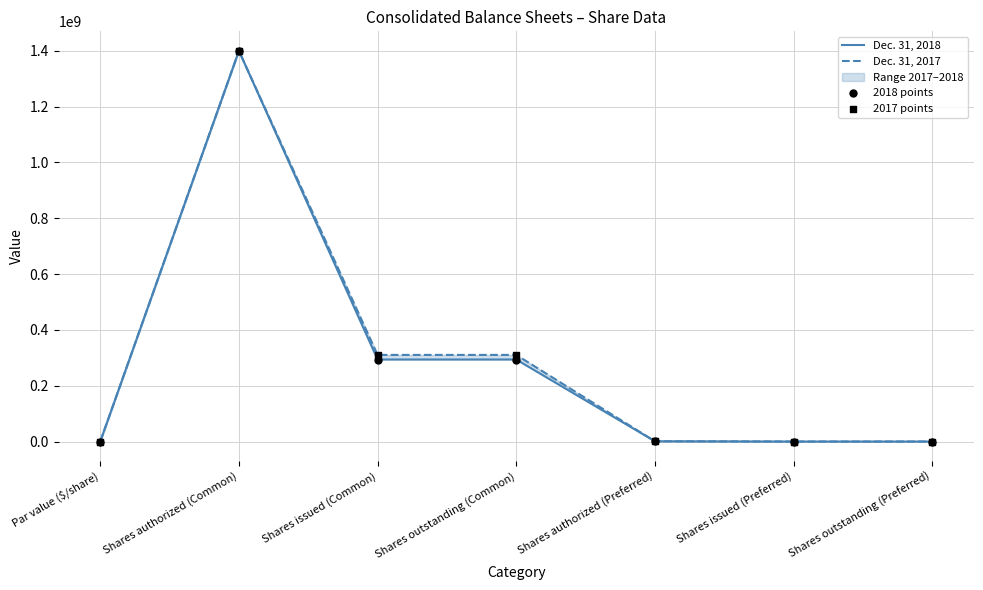

At how many categories does at least one series exceed 1129255127?

1